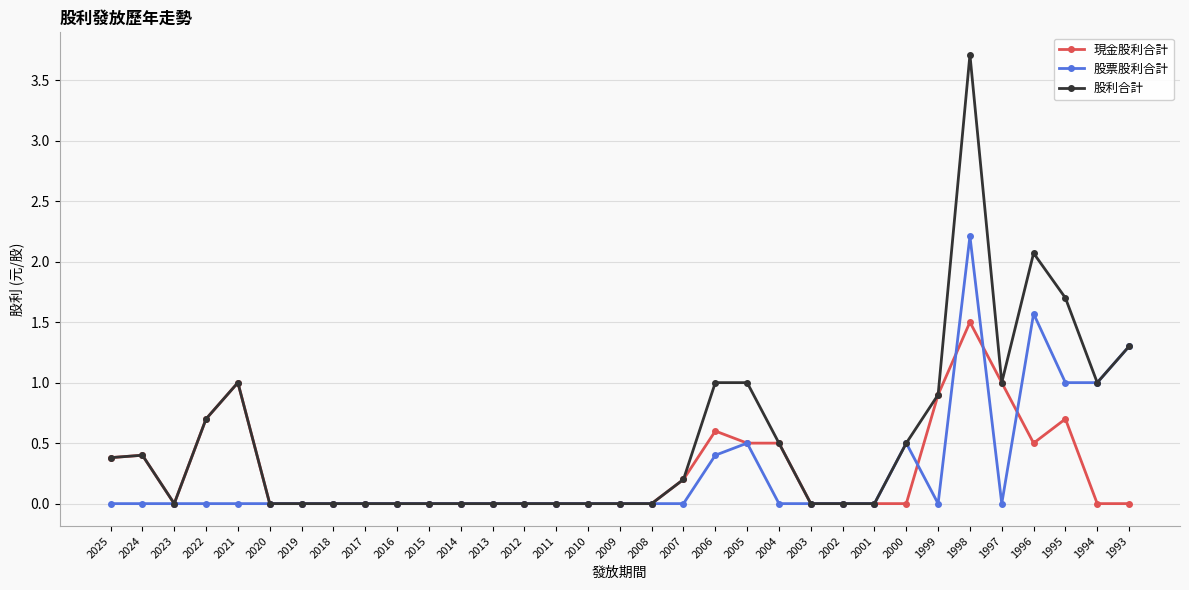

True or false: 股票股利合計 has more than 1 points higher than both neighbors.

True